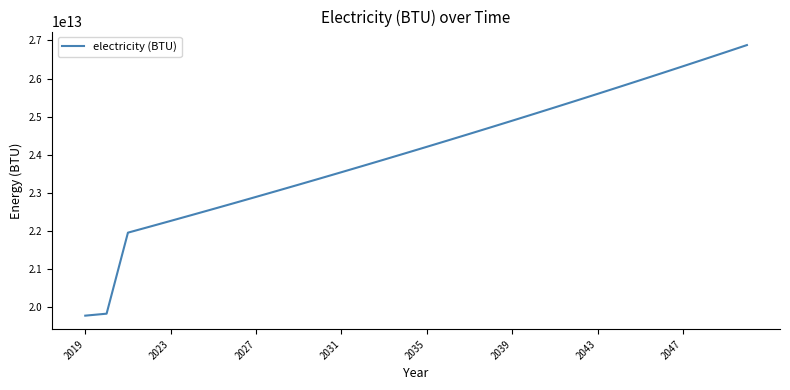

How many lines are shown in the chart?

1